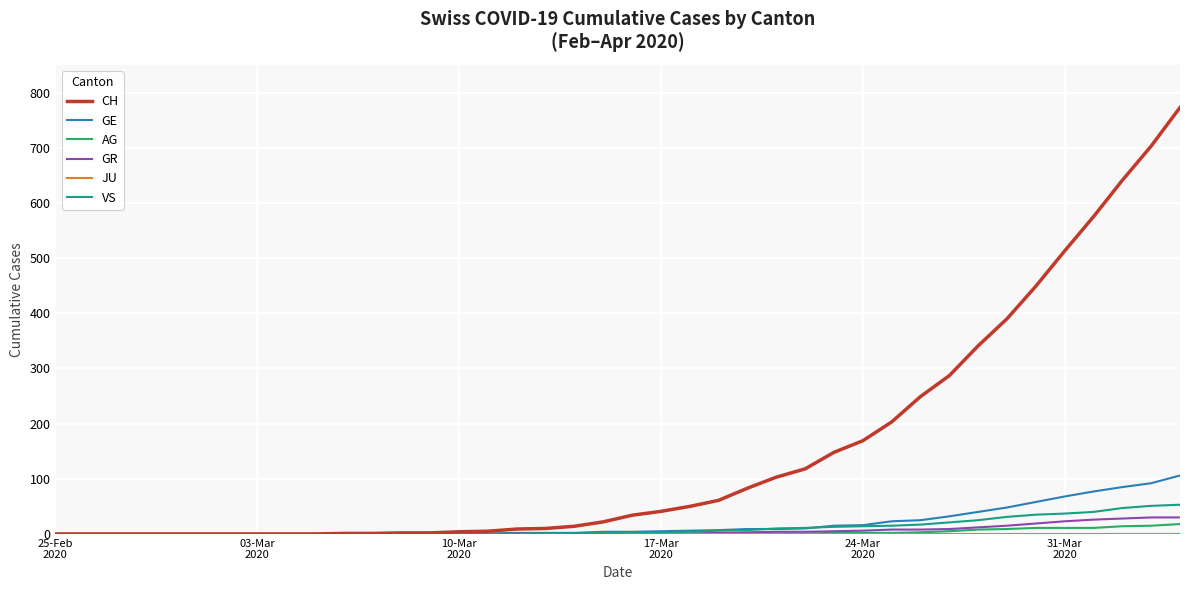

Which series has the widest spread of values?

CH